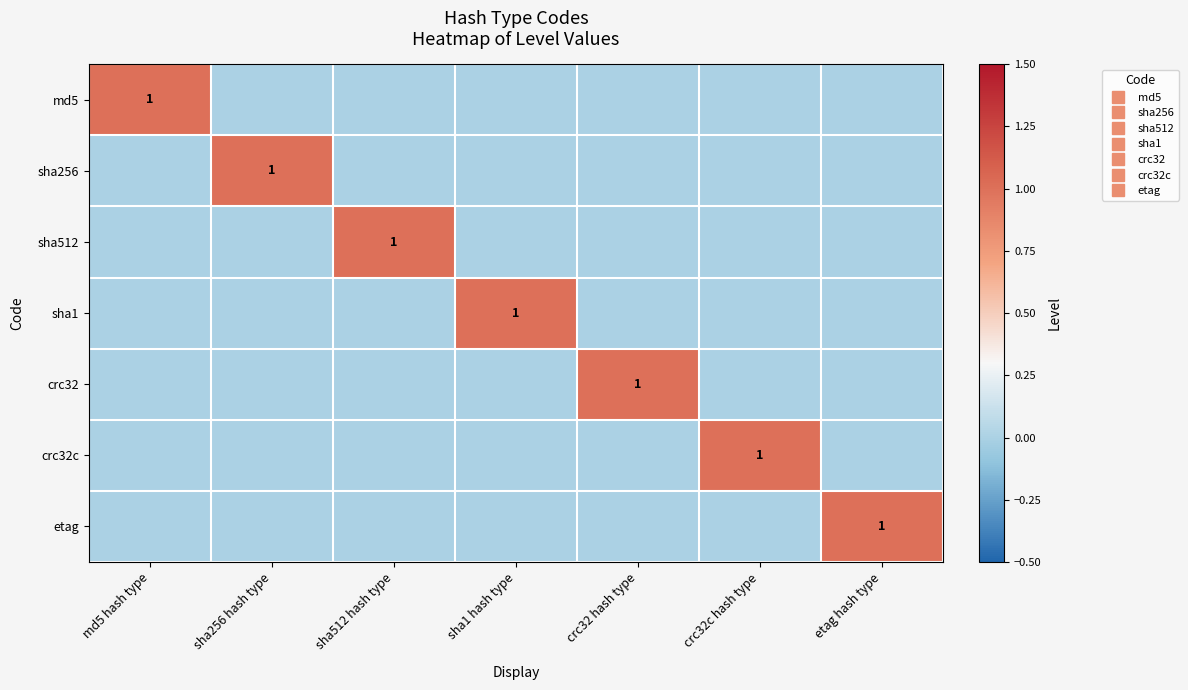

At how many categories does at least one series exceed 0?

7